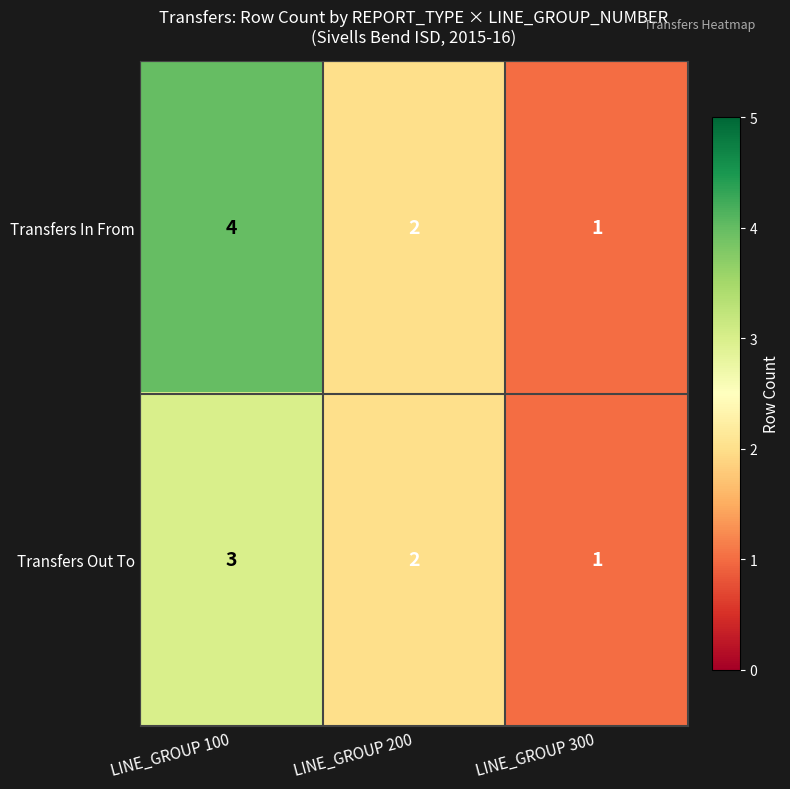

Rank the series by their maximum value, from lowest to highest.

Transfers Out To, Transfers In From